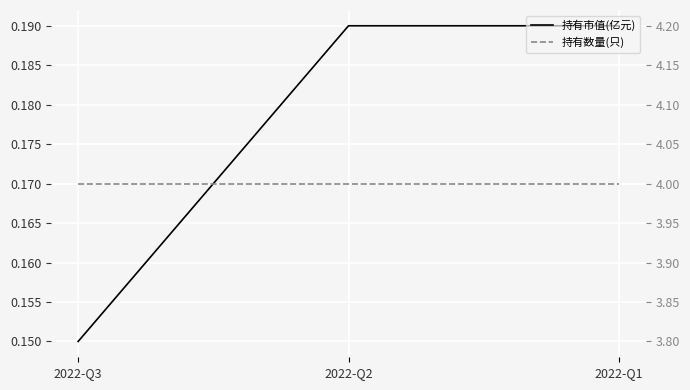

Which category has the lowest value across all series?

2022-Q3